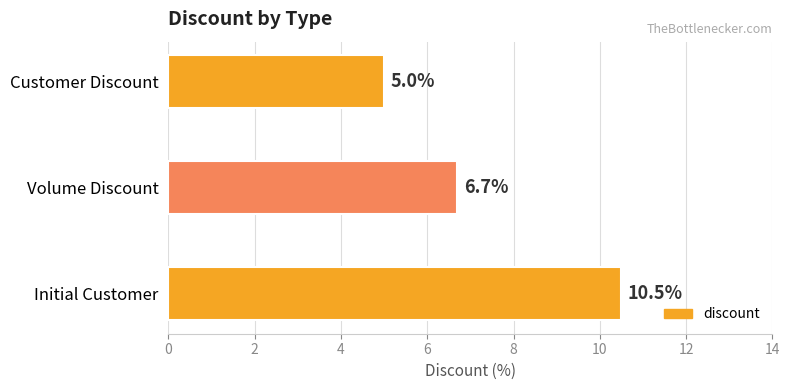

What is the average value?

7.4